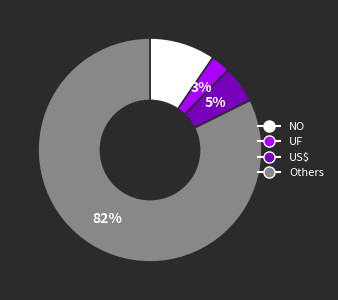

Does any single category account for the majority?

Yes